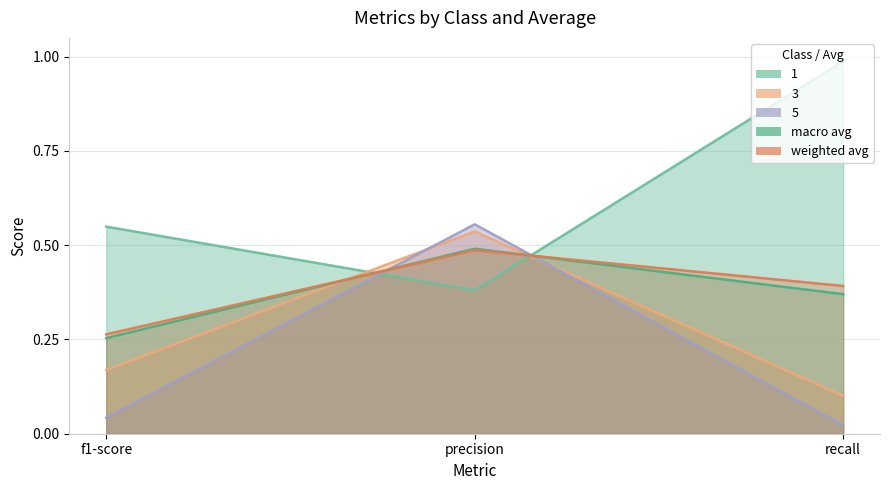

What is the maximum value shown in the chart?

1.0